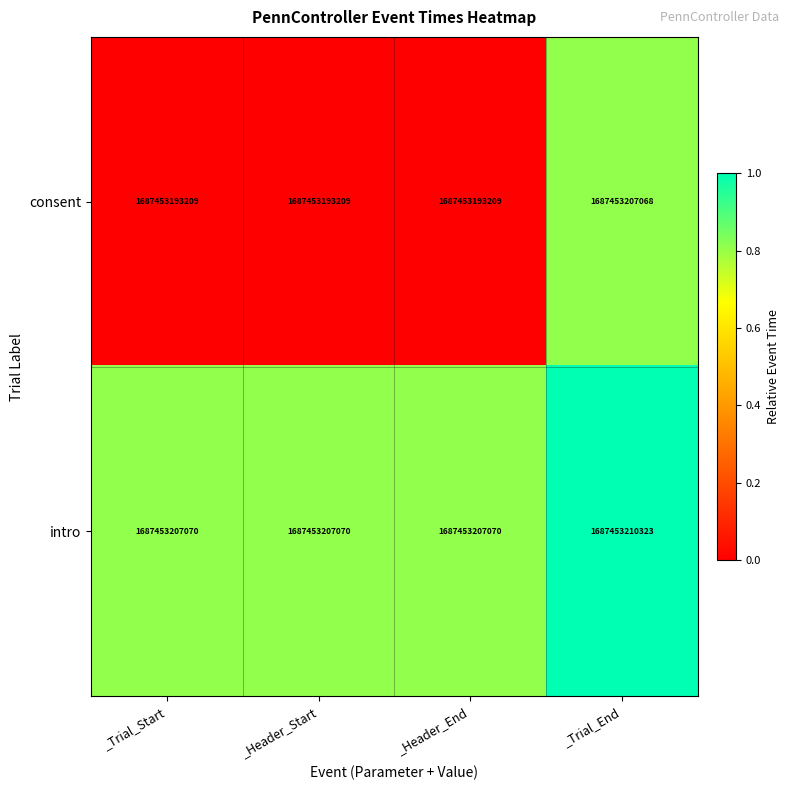

At _Trial_Start, list the series in order from largest to smallest.

intro, consent